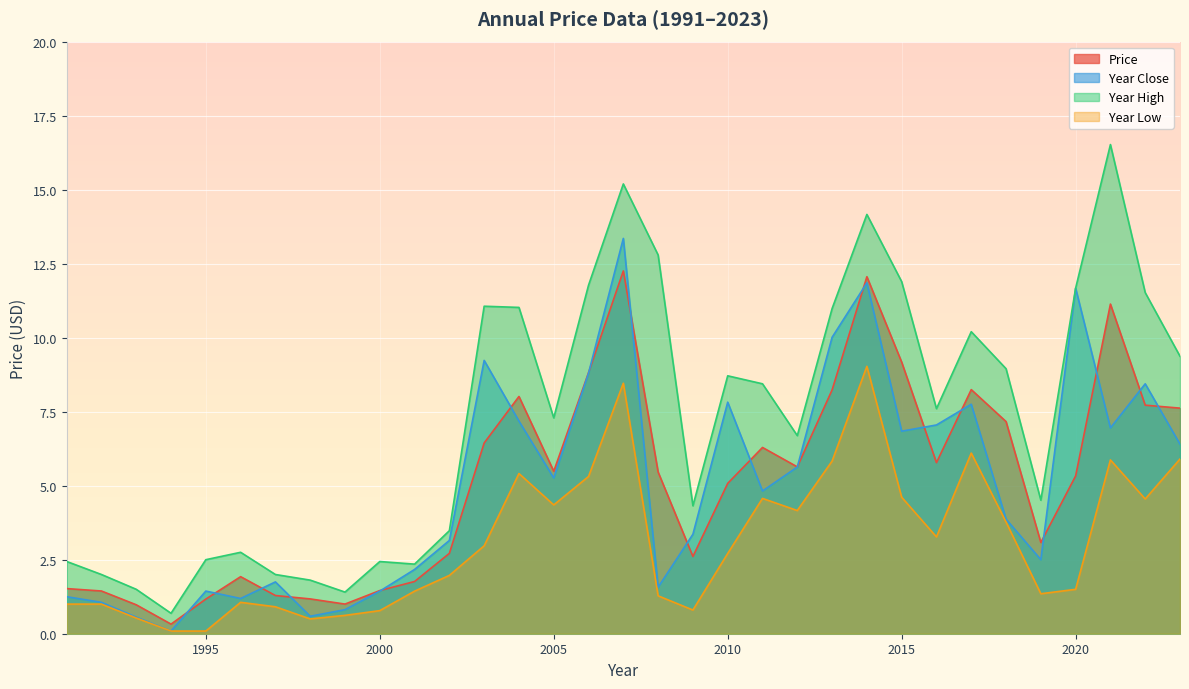

True or false: Year Low and Year High cross at least once.

False